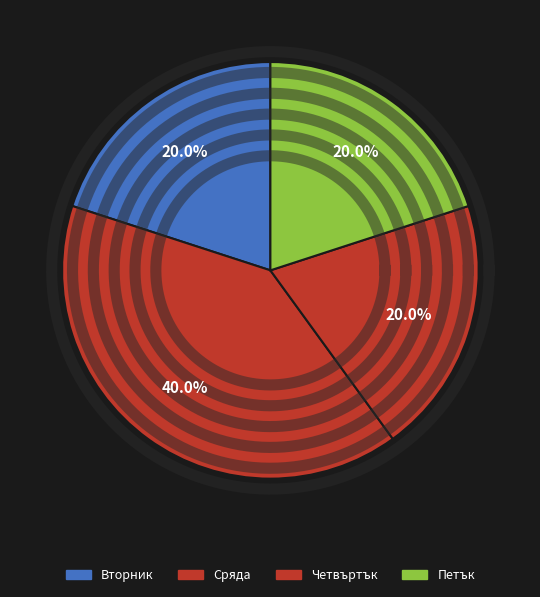

Is there any slice that represents more than half of the pie?

No